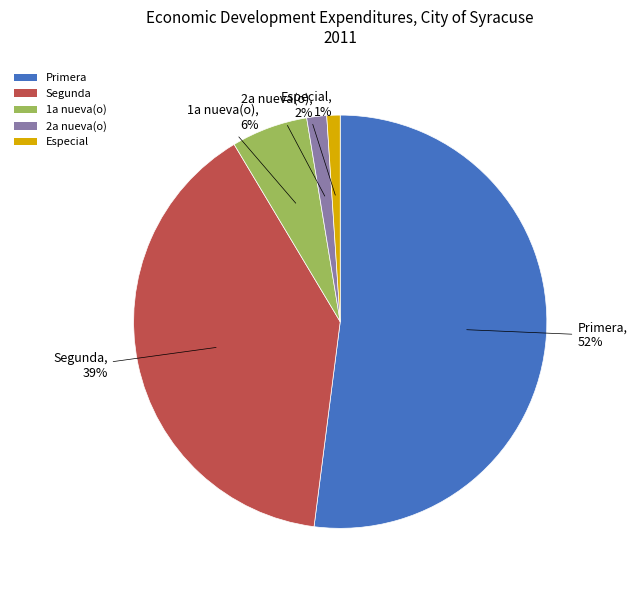

Which slice is the smallest?

Especial